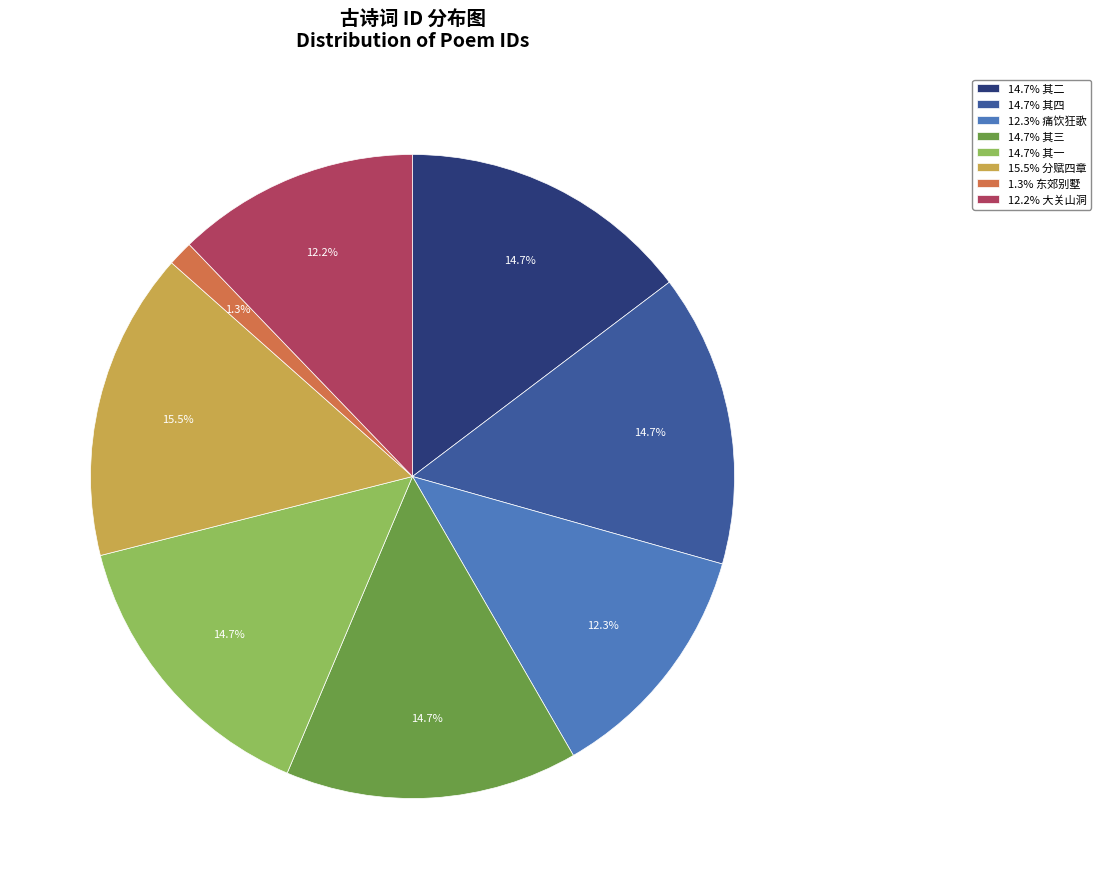

What portion of the pie excludes 14.7% 其四?

85.3%